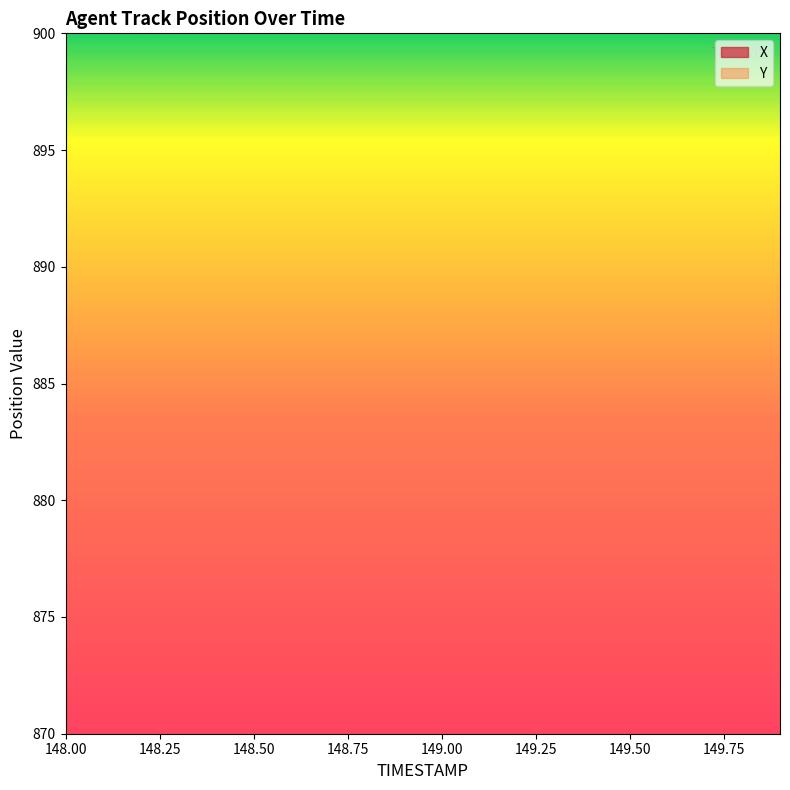

How many lines are shown in the chart?

2